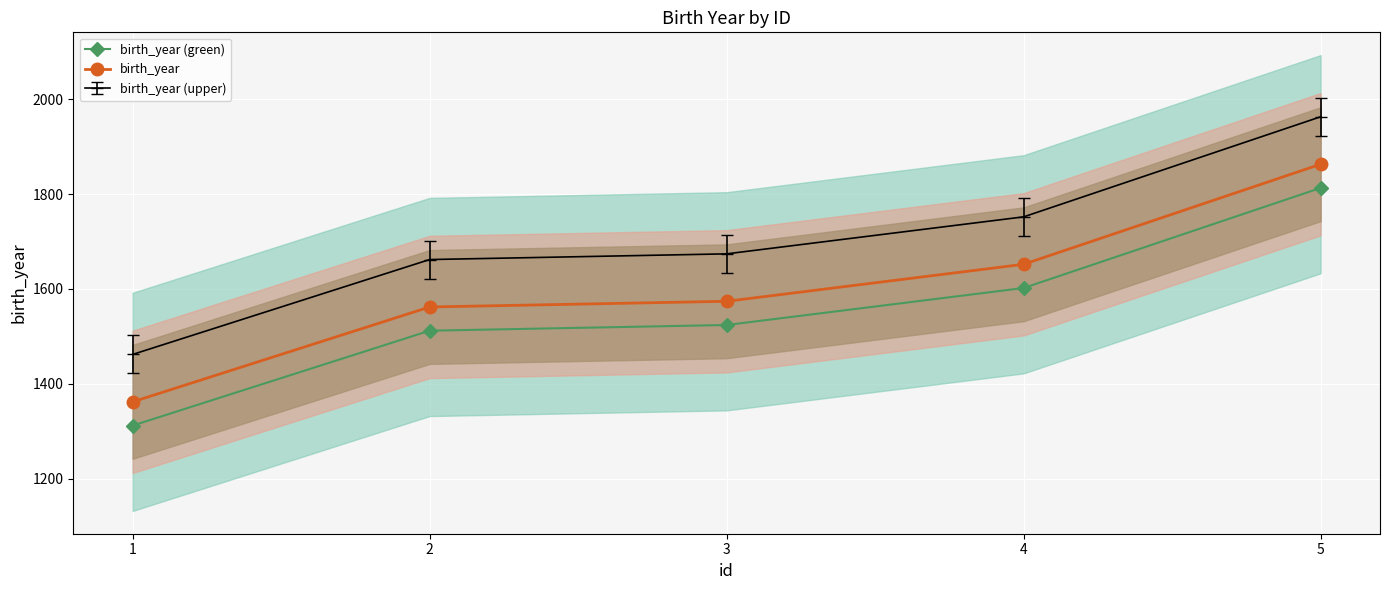

List the series in order of their overall mean, lowest first.

birth_year (green), birth_year